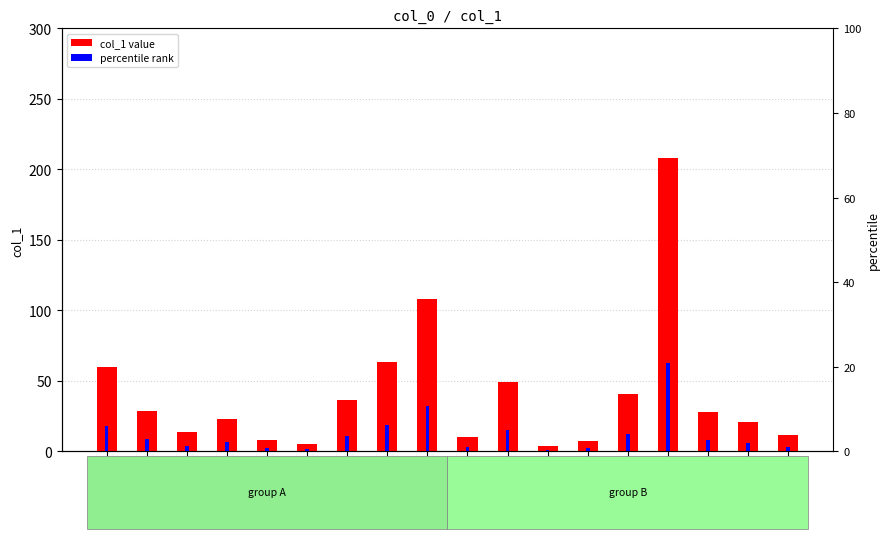

What is the difference between the highest and lowest values at 9?

7.0